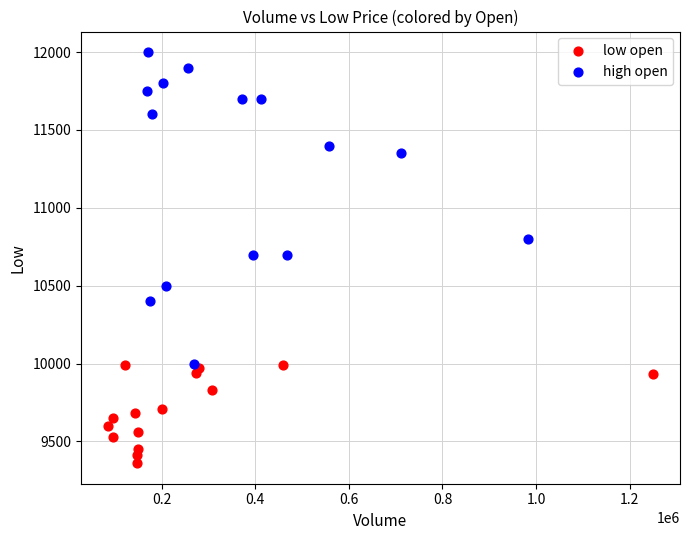

Which series contains the highest Y value?

high open